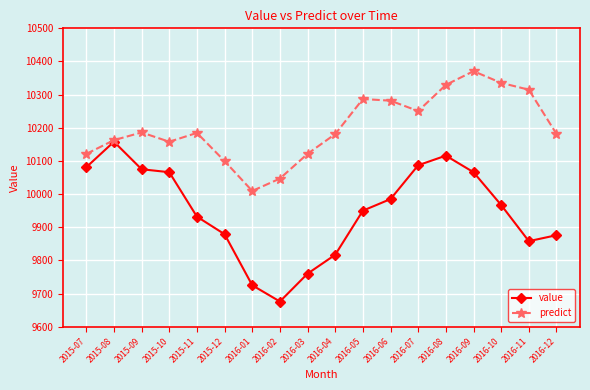

Rank the series by their maximum value, from lowest to highest.

value, predict